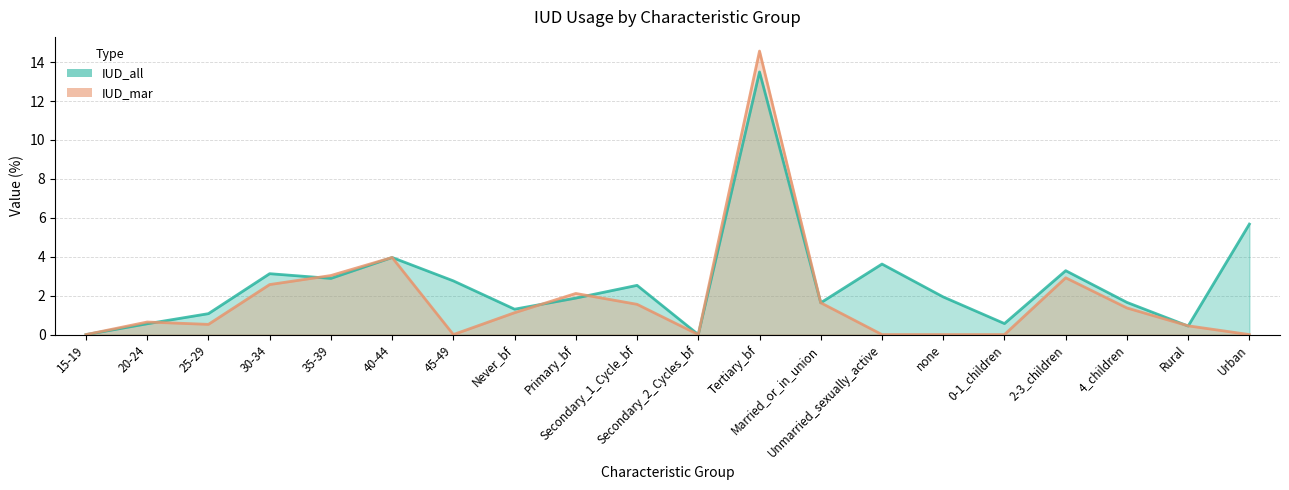

What is the label of the 14th point from the right?

45-49